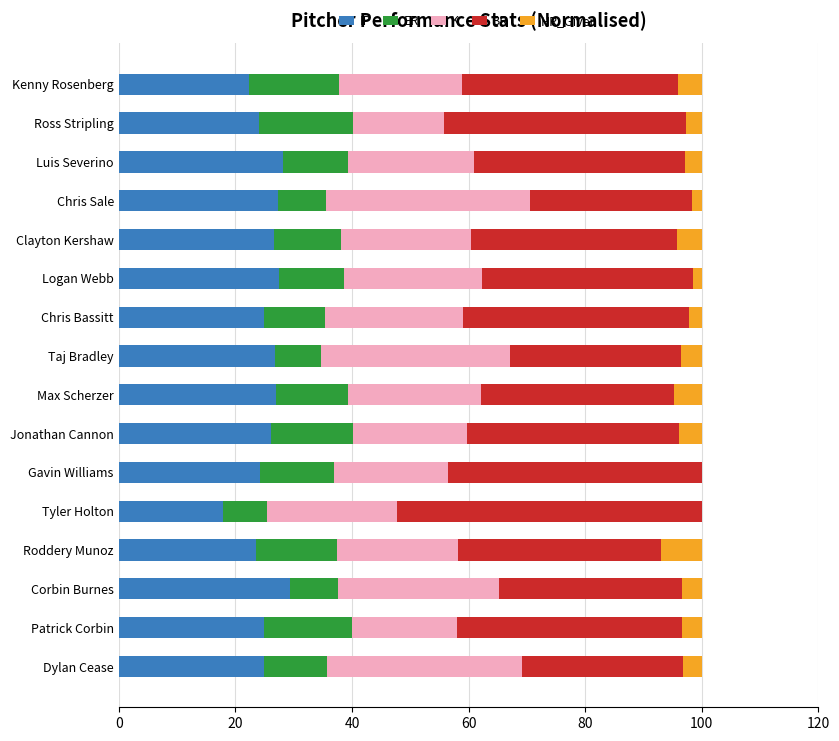

True or false: IP has a value of 26.9 at Max Scherzer.

True